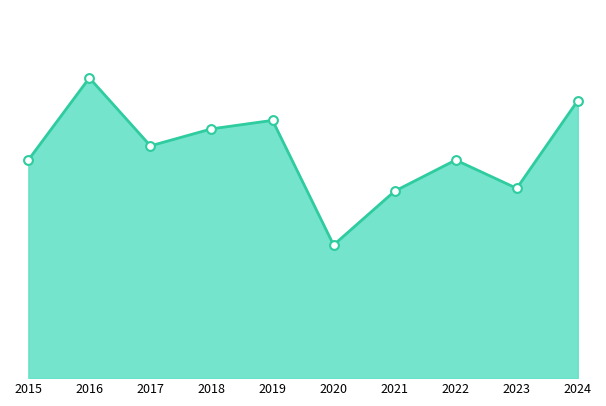

Which has a higher value, 2016 or 2018?

2016